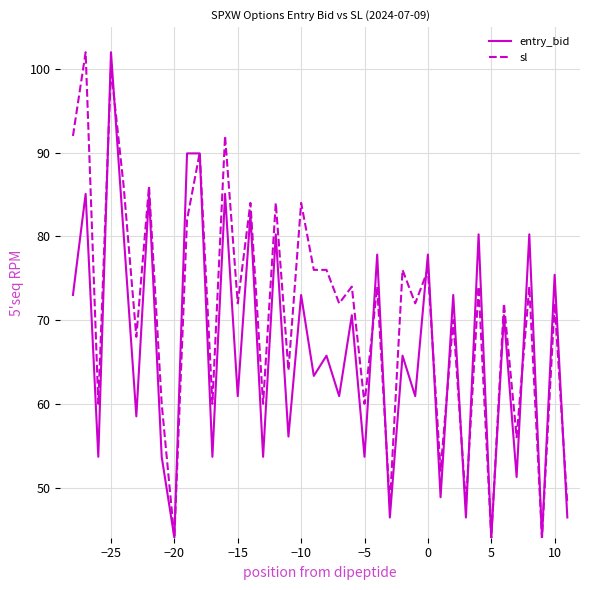

Rank the series by their average value, from lowest to highest.

entry_bid, sl